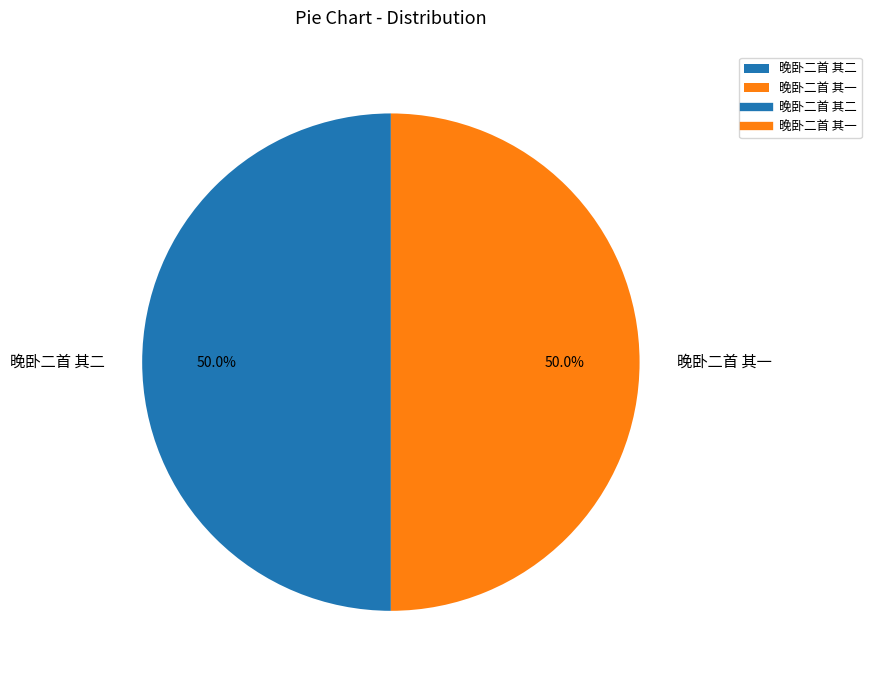

What percentage is the 晚卧二首 其二 slice, to the nearest percent?

50%